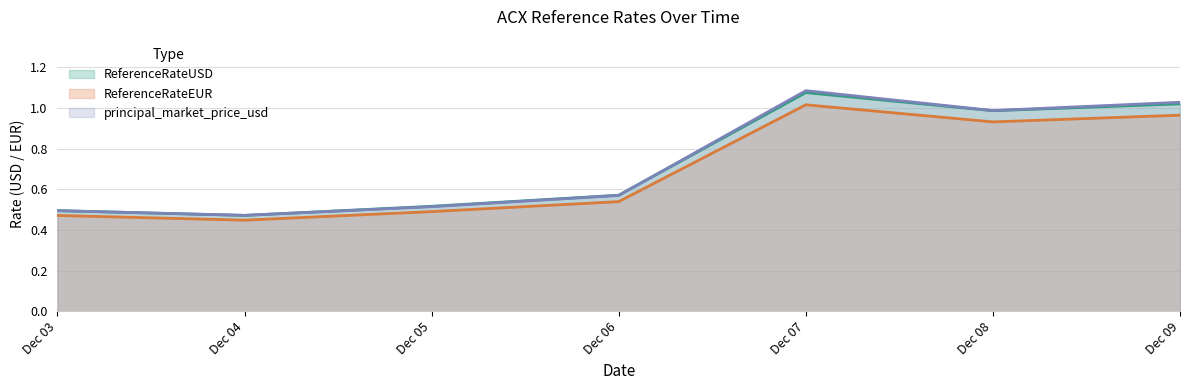

True or false: ReferenceRateUSD has a value of 0.3 at Dec 06.

False